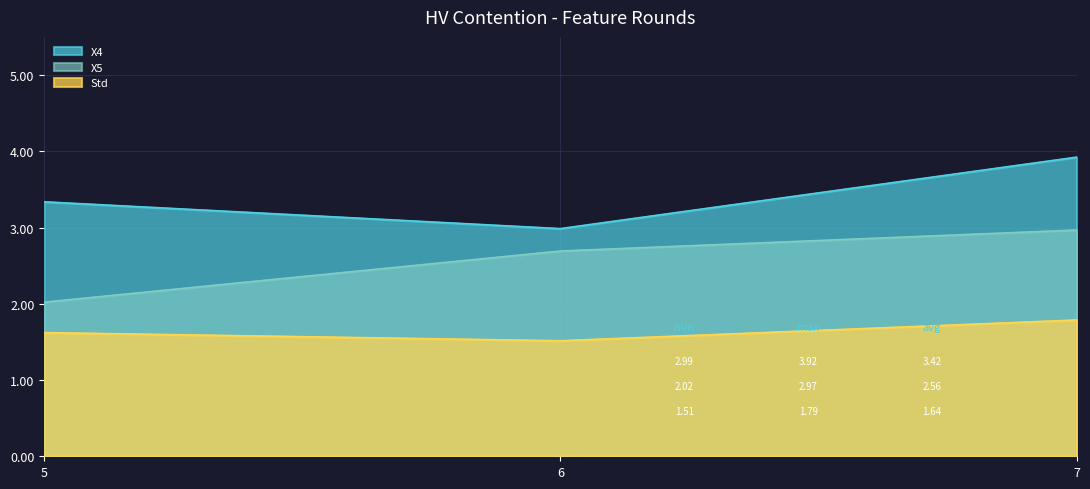

Which category has the lowest value across all series?

6